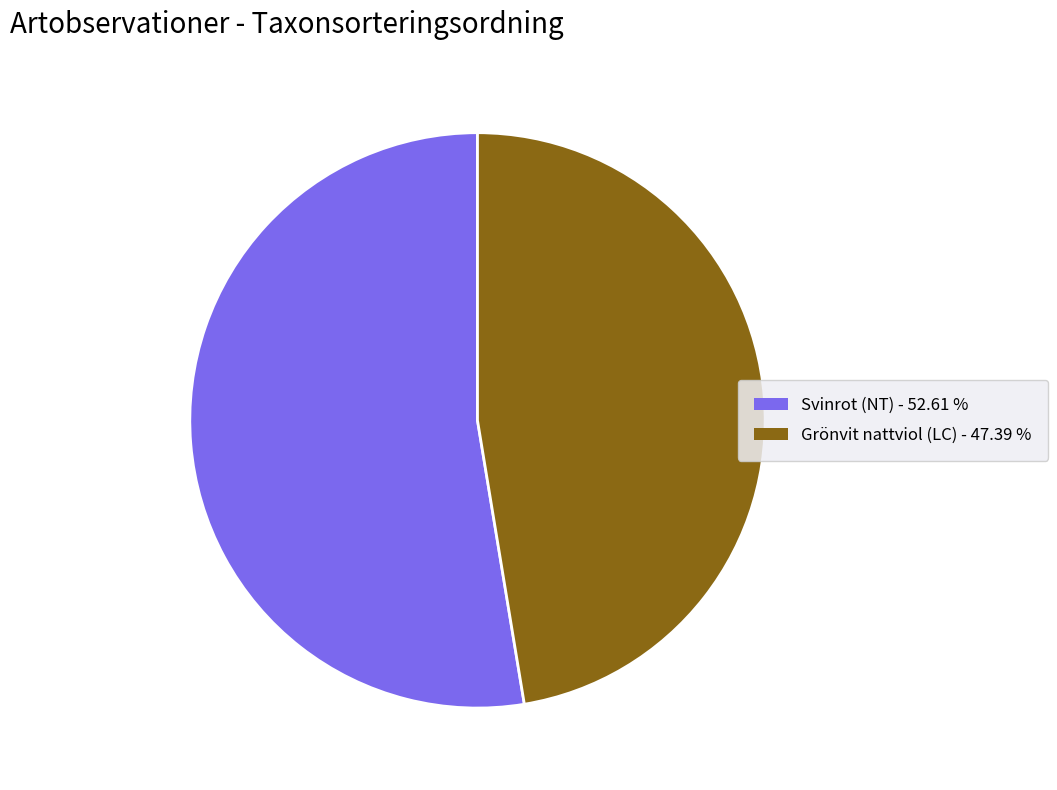

Approximately how many times larger is the value at Svinrot (NT) - 52.61 % compared to Grönvit nattviol (LC) - 47.39 %?

1.1